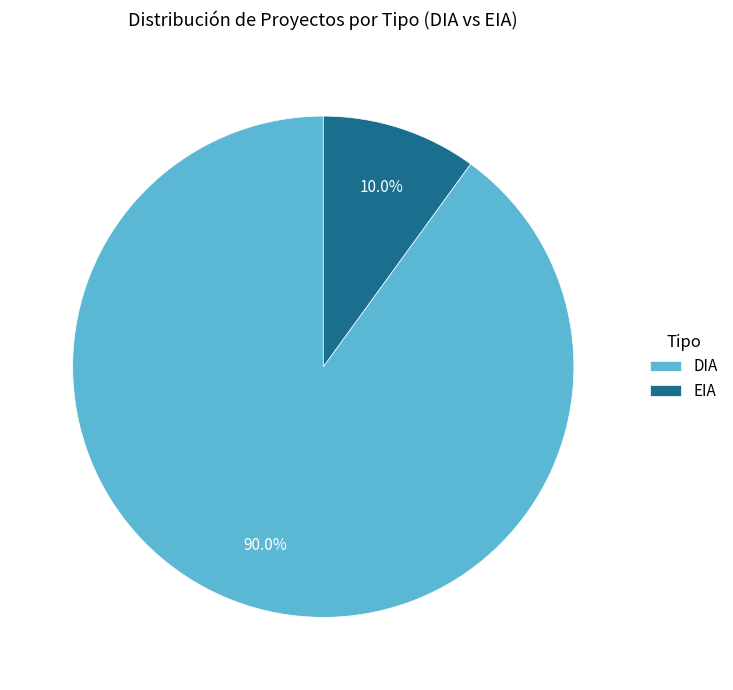

The DIA slice represents 99% of the pie. True or false?

False